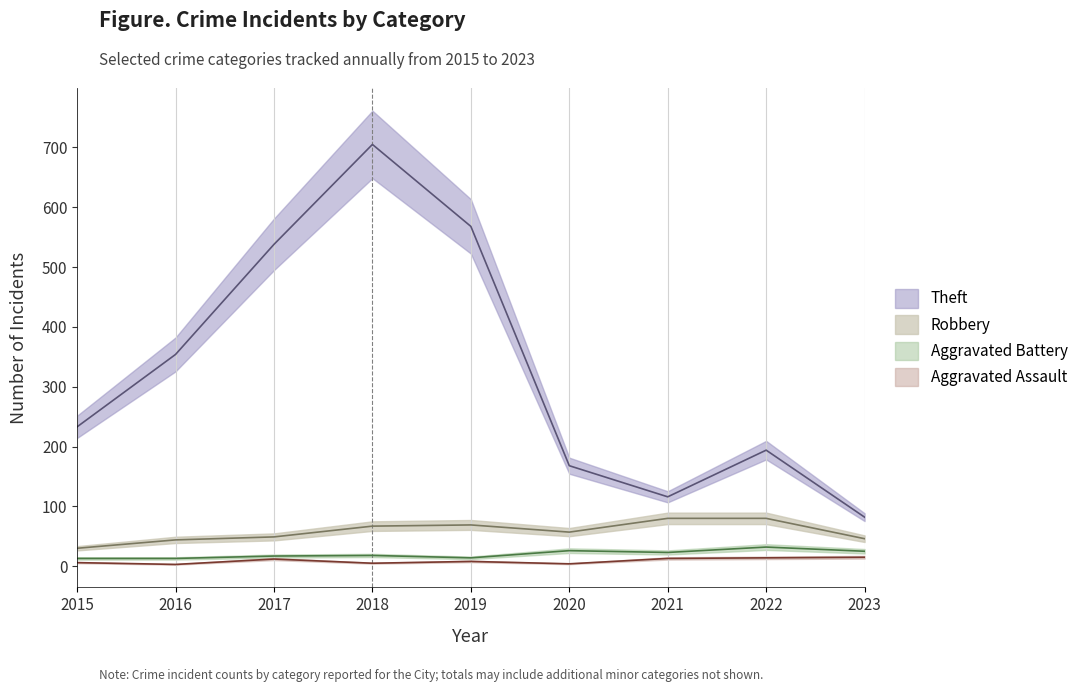

Reading left to right, list all the values displayed in this chart.

Theft: 2015=233	2016=354	2017=538	2018=705	2019=568	2020=168	2021=116	2022=194	2023=82
Robbery: 2015=30	2016=44	2017=49	2018=67	2019=69	2020=57	2021=80	2022=80	2023=46
Aggravated Battery: 2015=13	2016=13	2017=17	2018=18	2019=14	2020=26	2021=23	2022=32	2023=25
Aggravated Assault: 2015=6	2016=3	2017=12	2018=5	2019=8	2020=4	2021=13	2022=14	2023=15